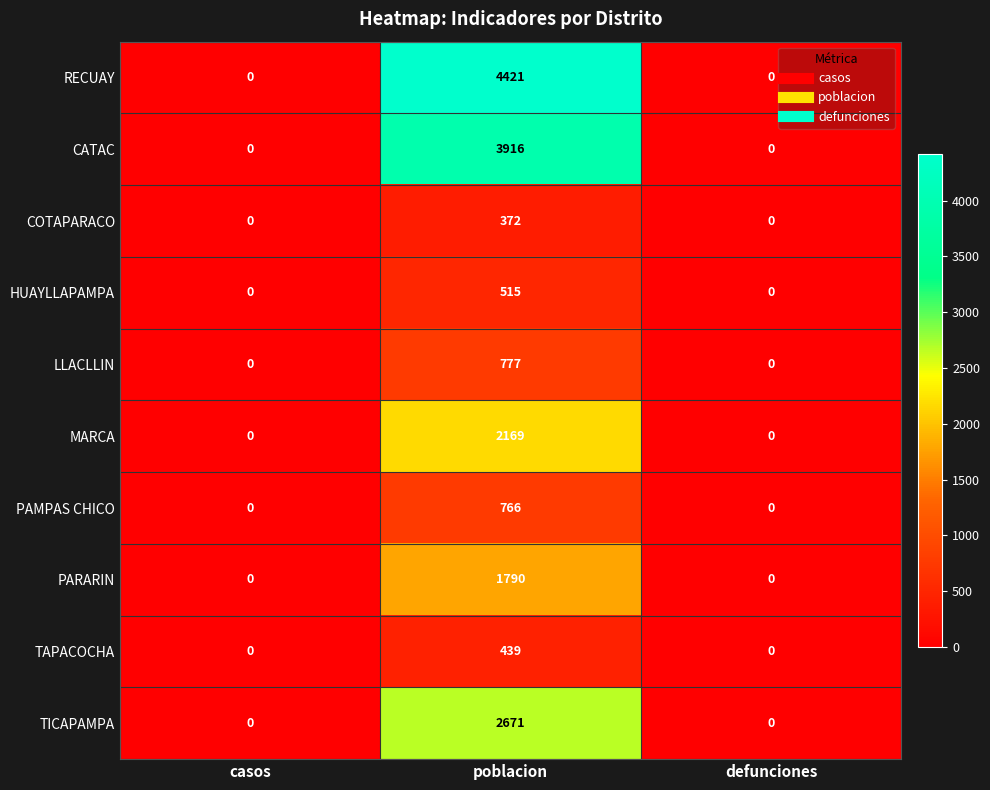

The value of TAPACOCHA at defunciones is 236. True or false?

False